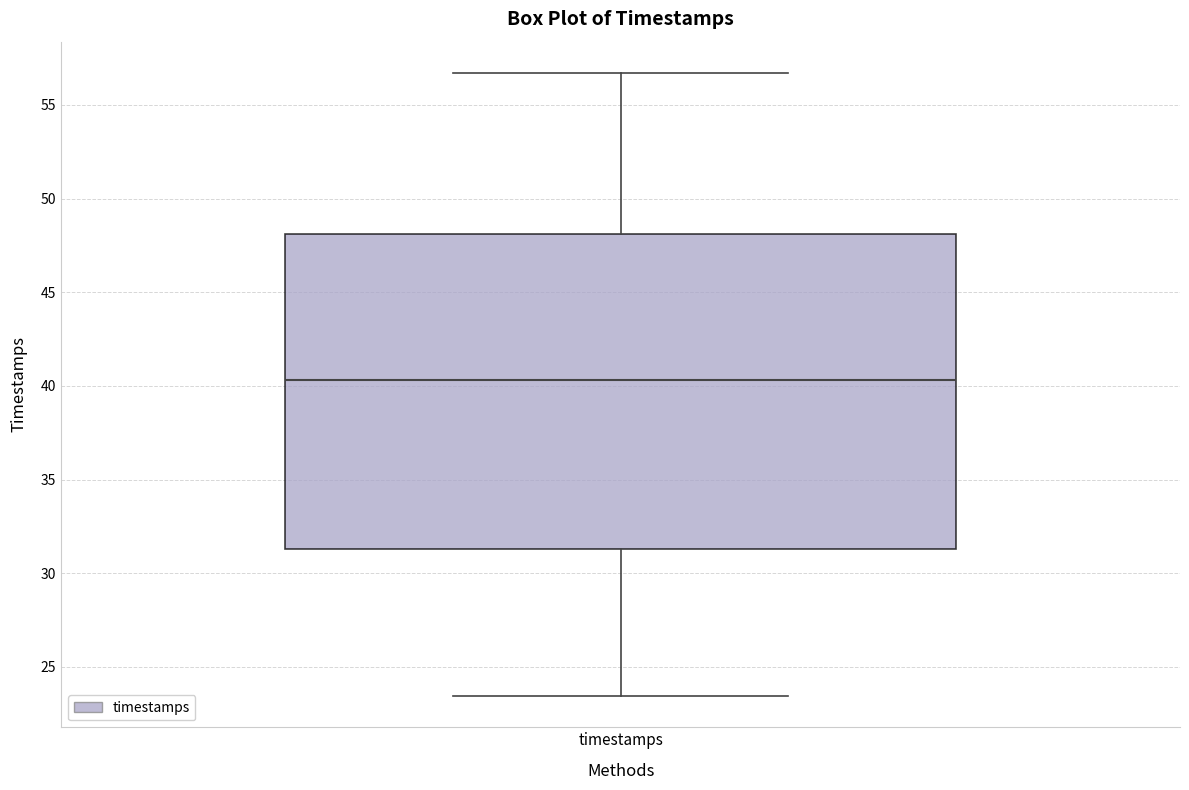

Read this box plot against the y-axis: the position of the median line, the range covered by the box, and the ends of both whiskers. The values are not printed on the chart, so give them approximately, as read against the axis.

median 40.5, box 31.5 to 48.0, whiskers 23.5 to 56.5